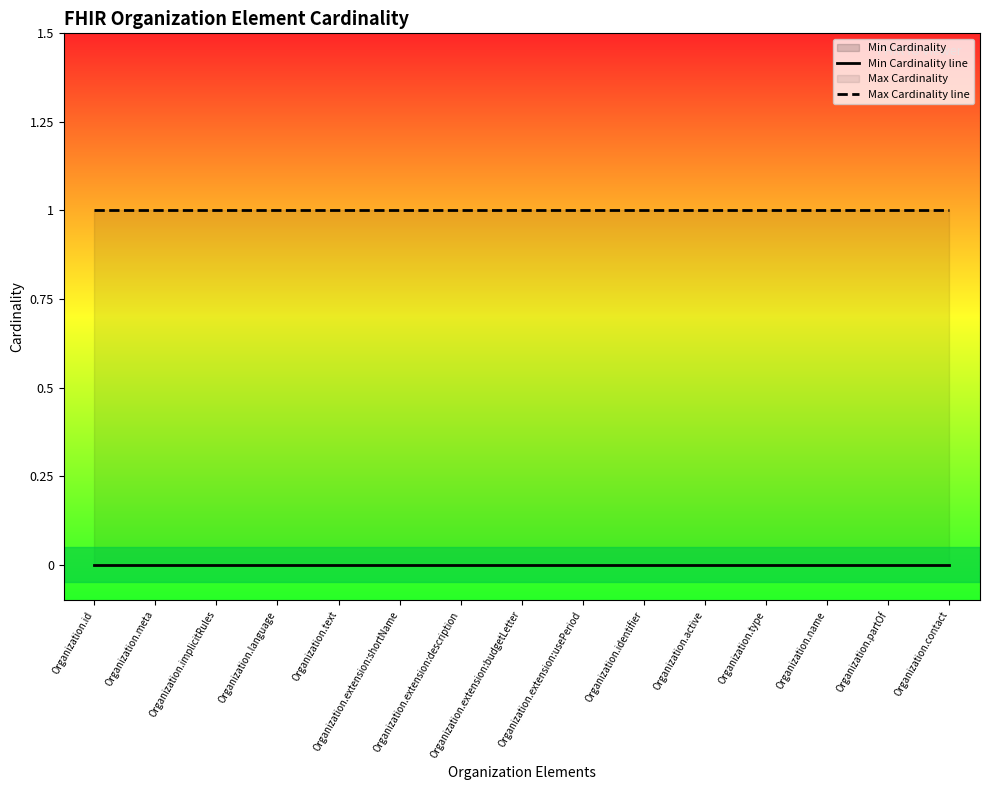

True or false: Max Cardinality line and Min Cardinality line intersect in this chart.

False